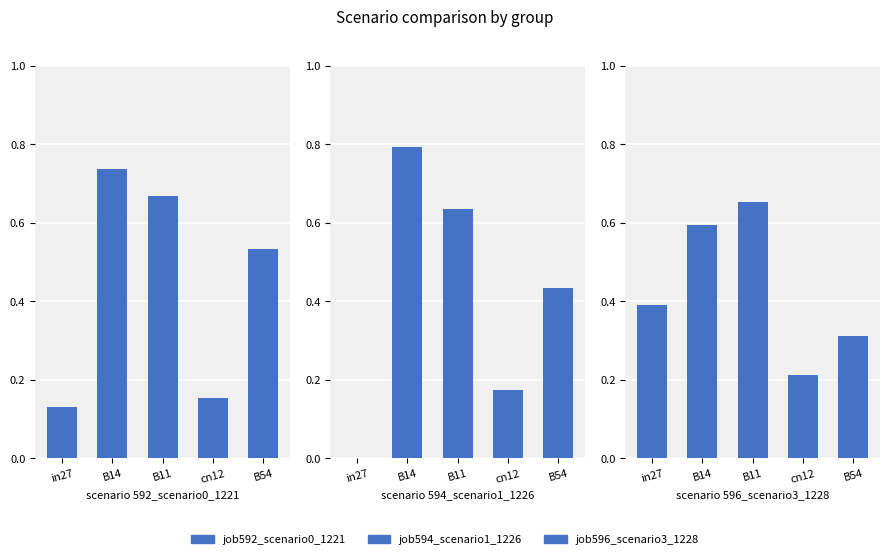

The value of job596_scenario3_1228 at B11 is 0.7. True or false?

True